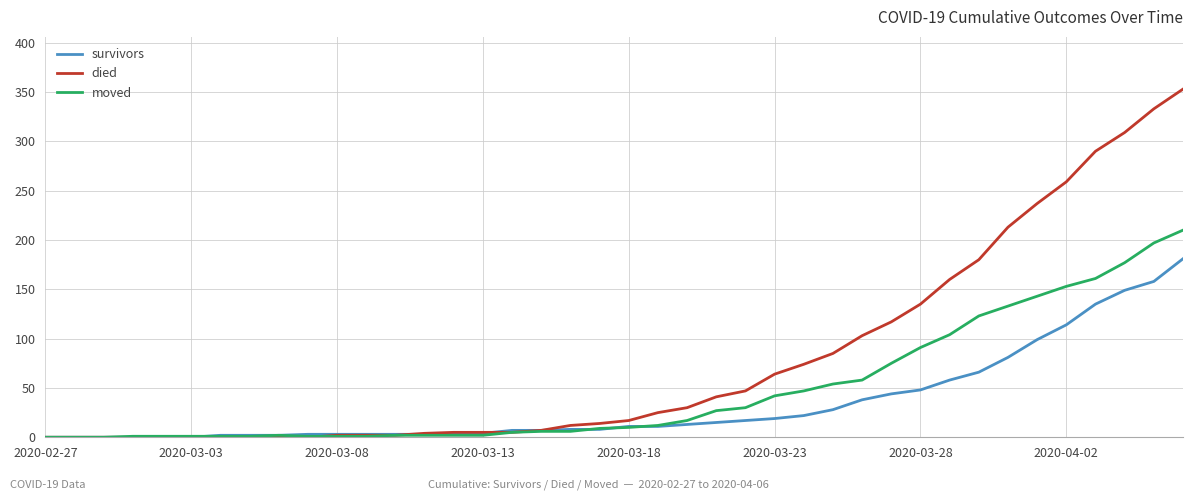

List the series in order of their peak value, highest first.

died, moved, survivors